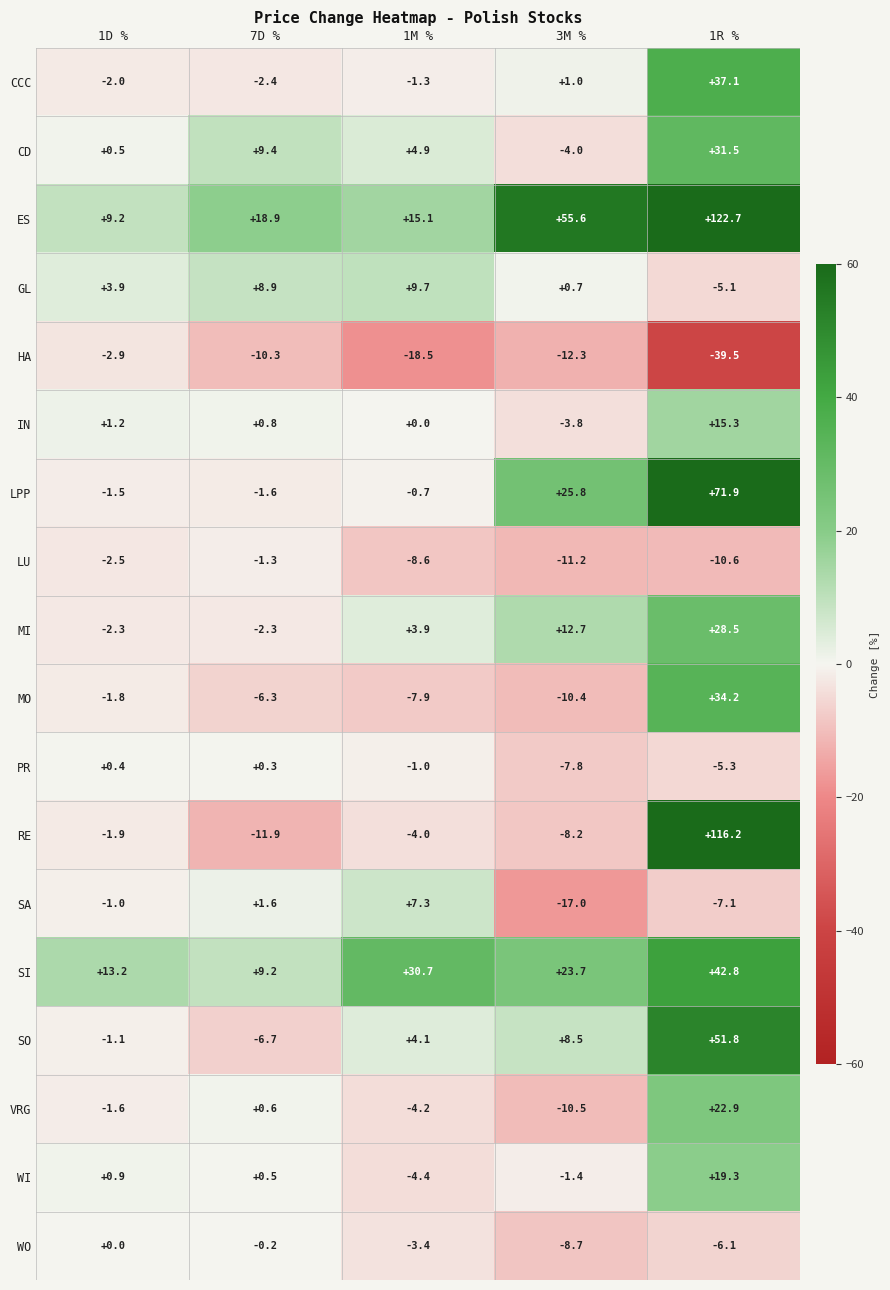

What is the maximum value for GL?

9.7